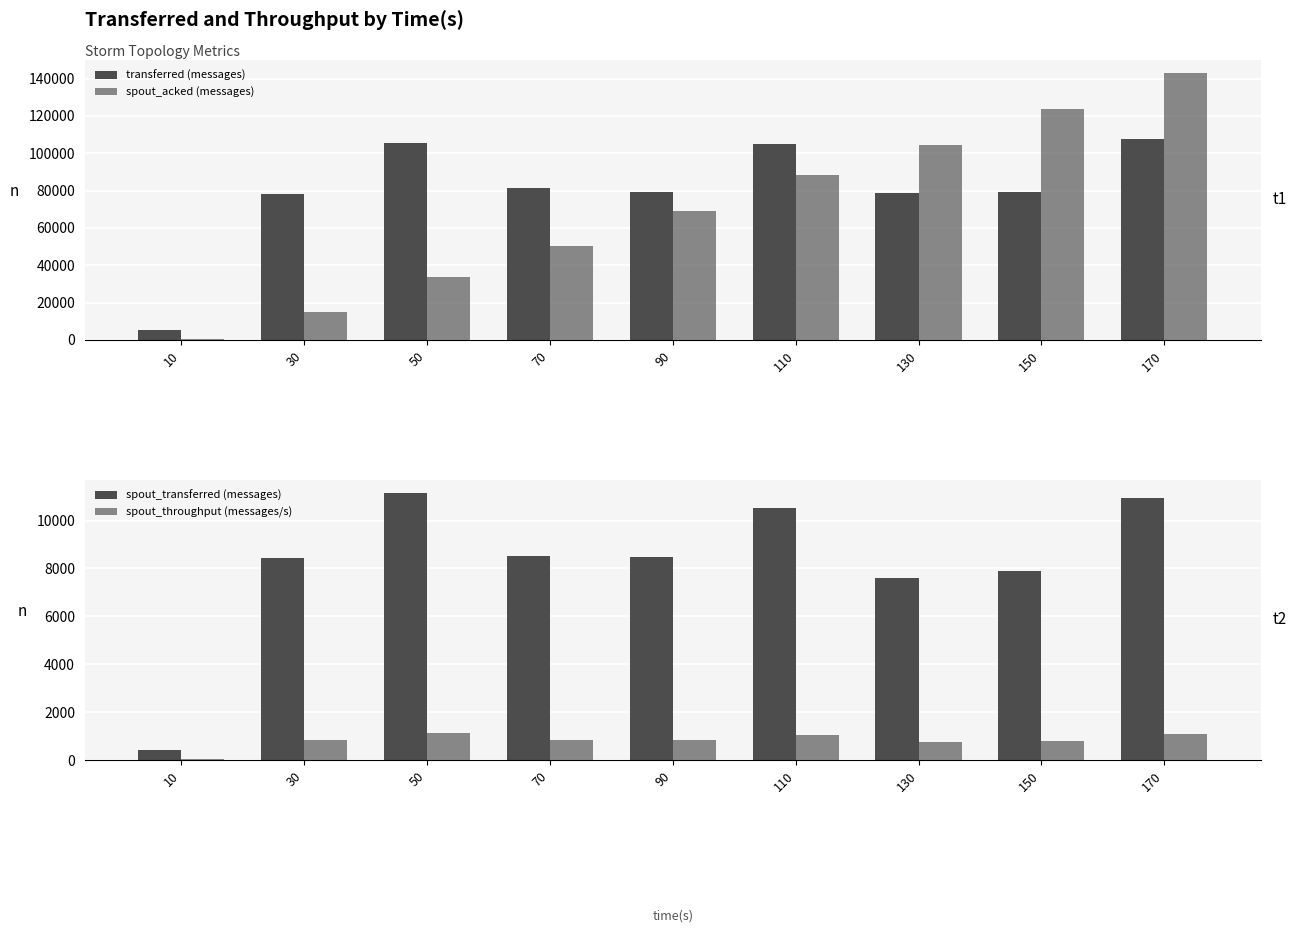

Which has a higher value, 70 or 90?

70